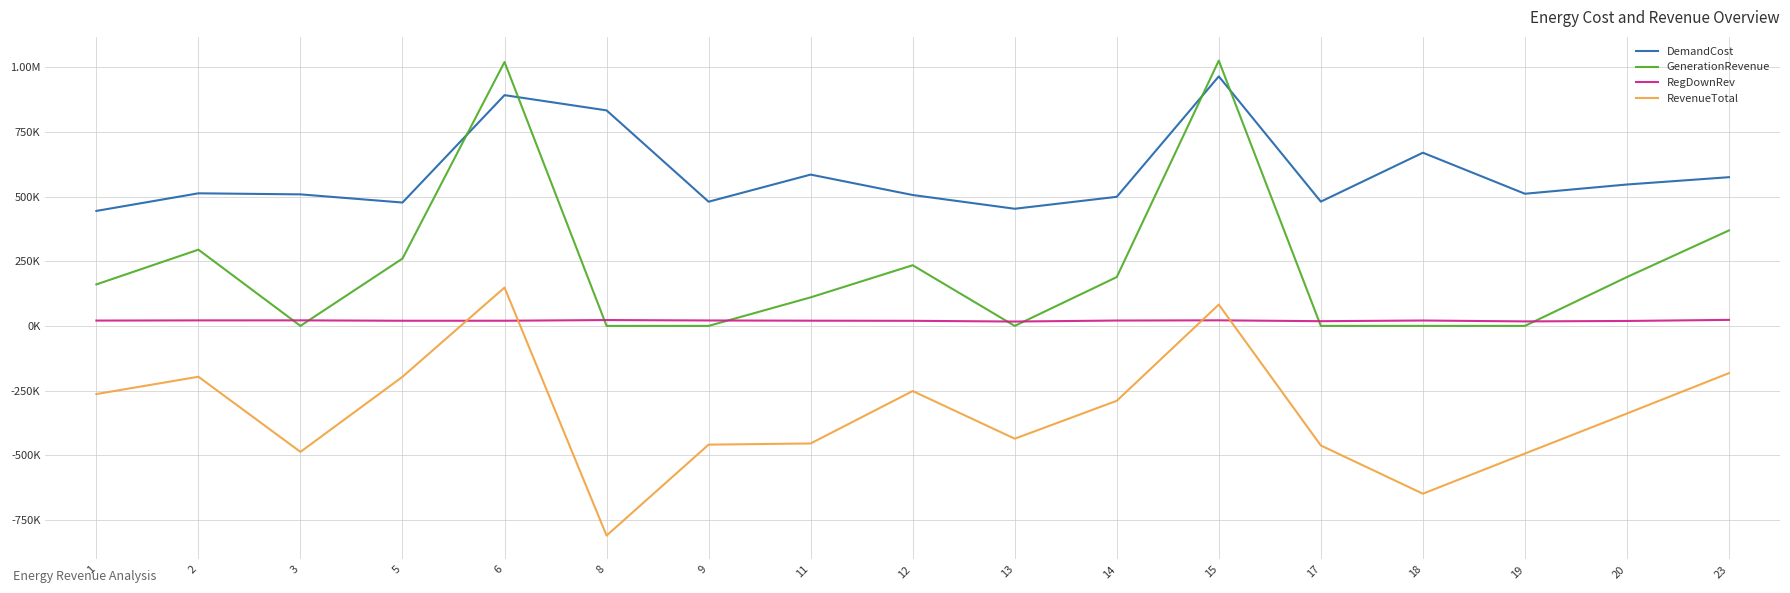

How many intersections are there between DemandCost and GenerationRevenue?

4